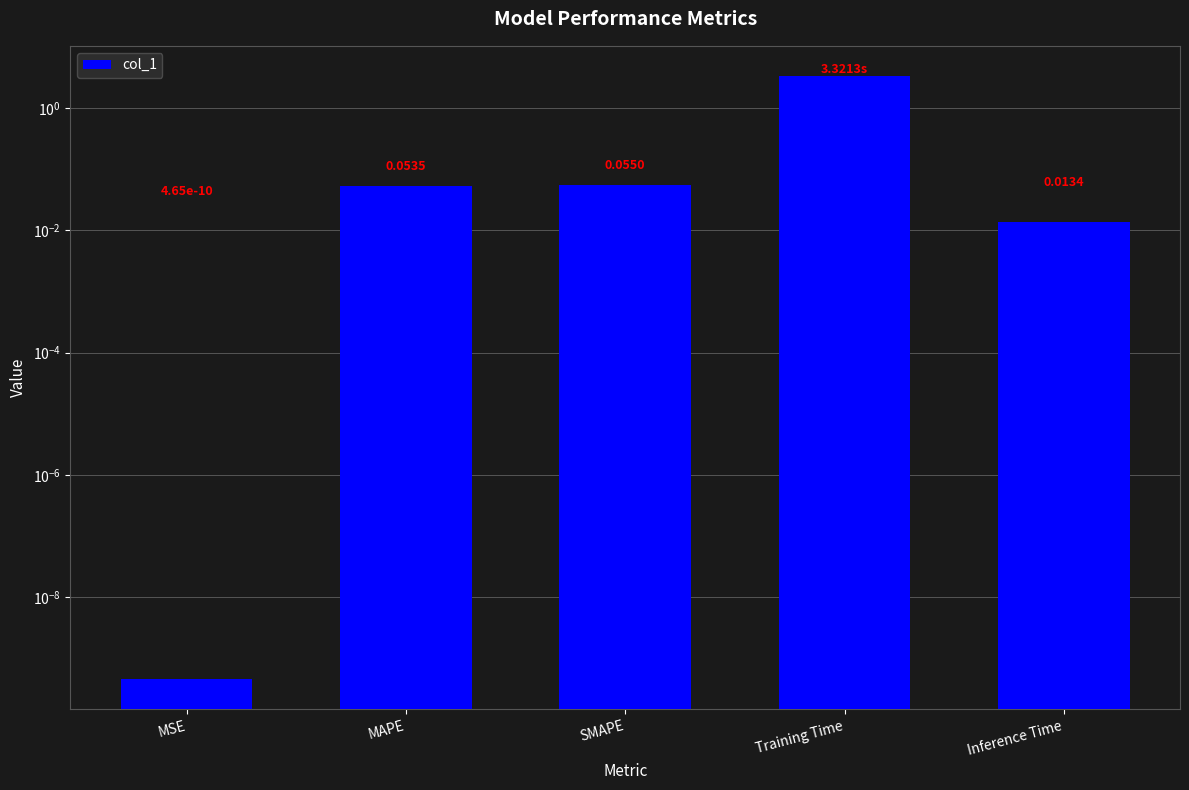

What is the difference between the values at Inference Time and Training Time?

3.3